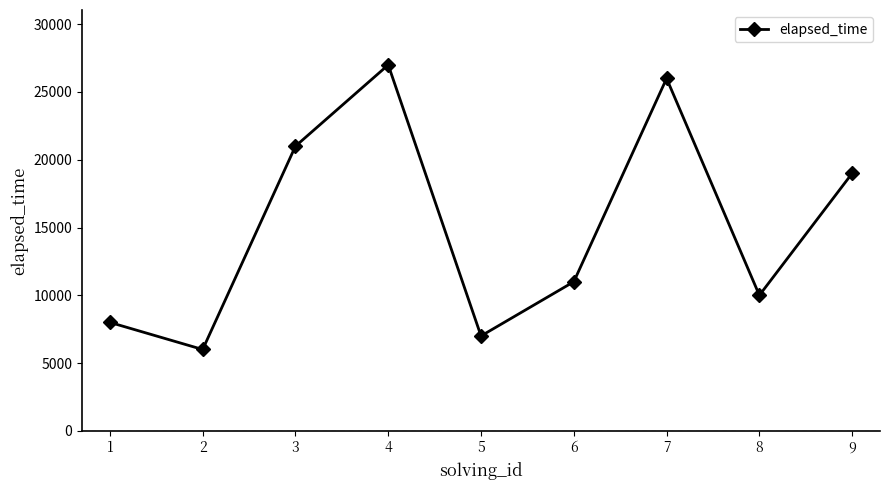

Is it true that the value at 4 is 10638?

False